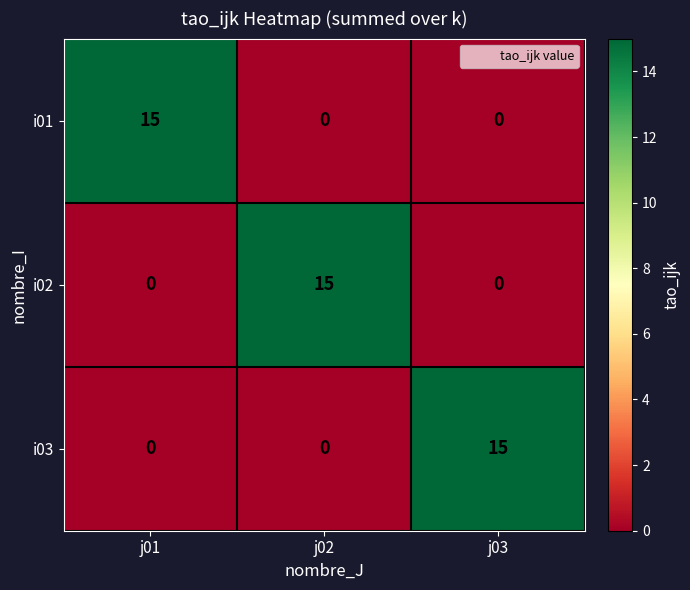

What is the difference between the highest and lowest values at j03?

15